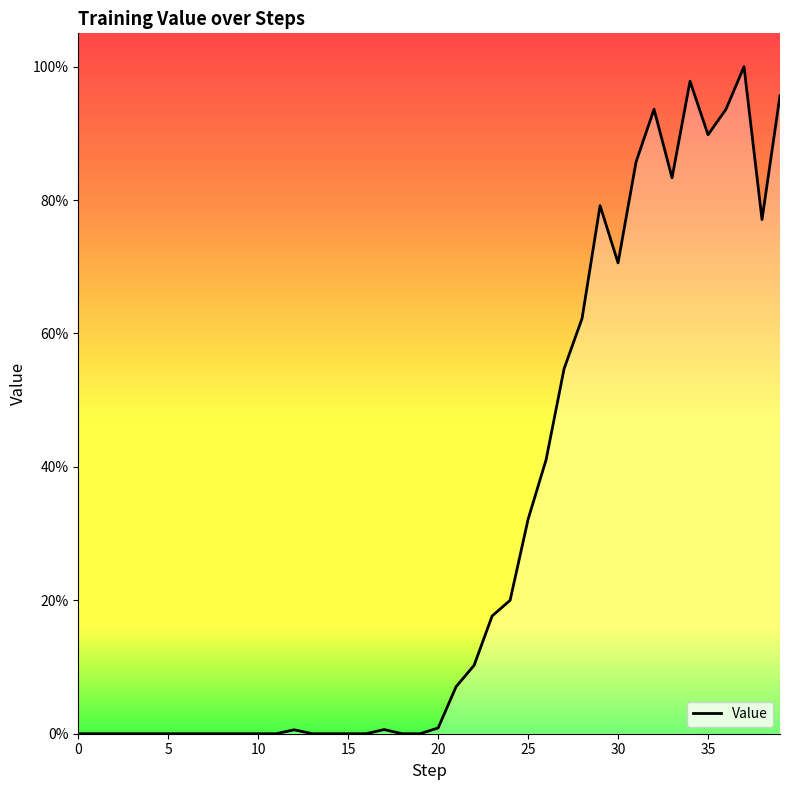

How many lines are shown in the chart?

1